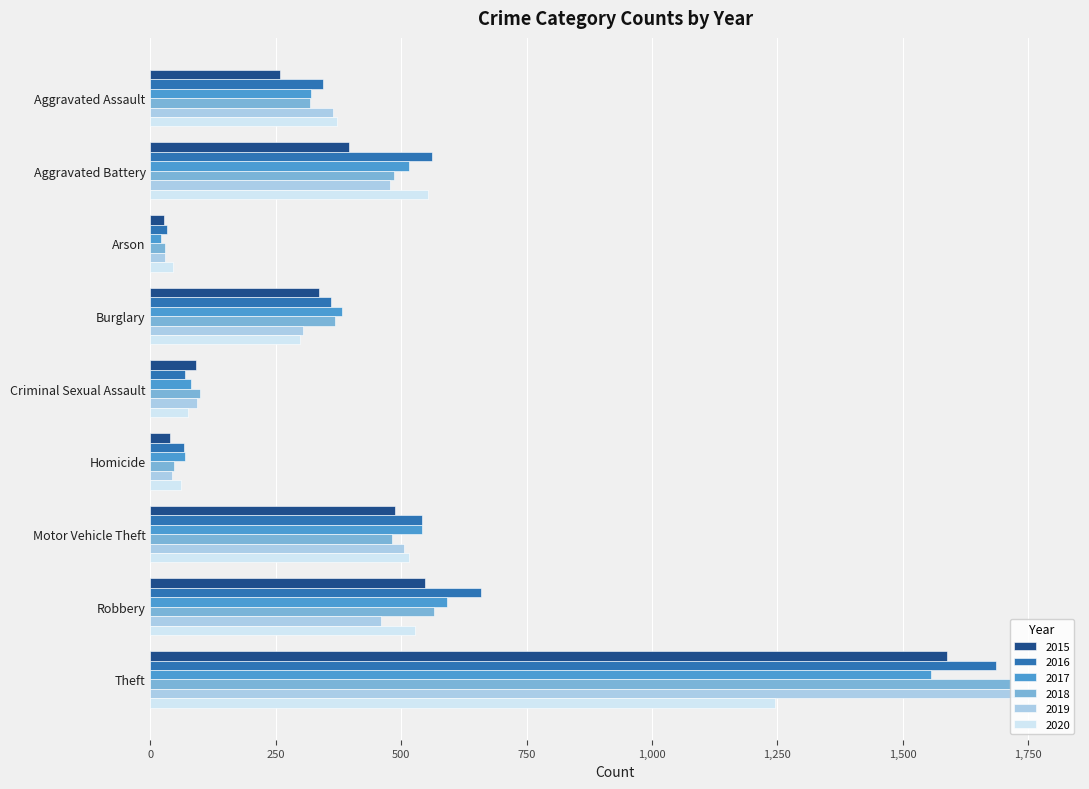

How many data points in 2016 are less than 360?

4